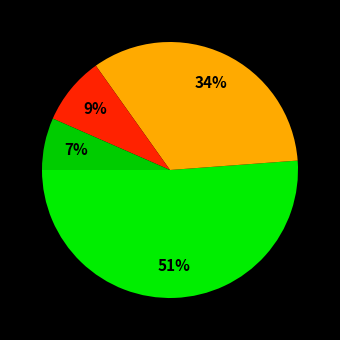

What is the largest slice in the pie chart?

Normal (score HAZ > -1)